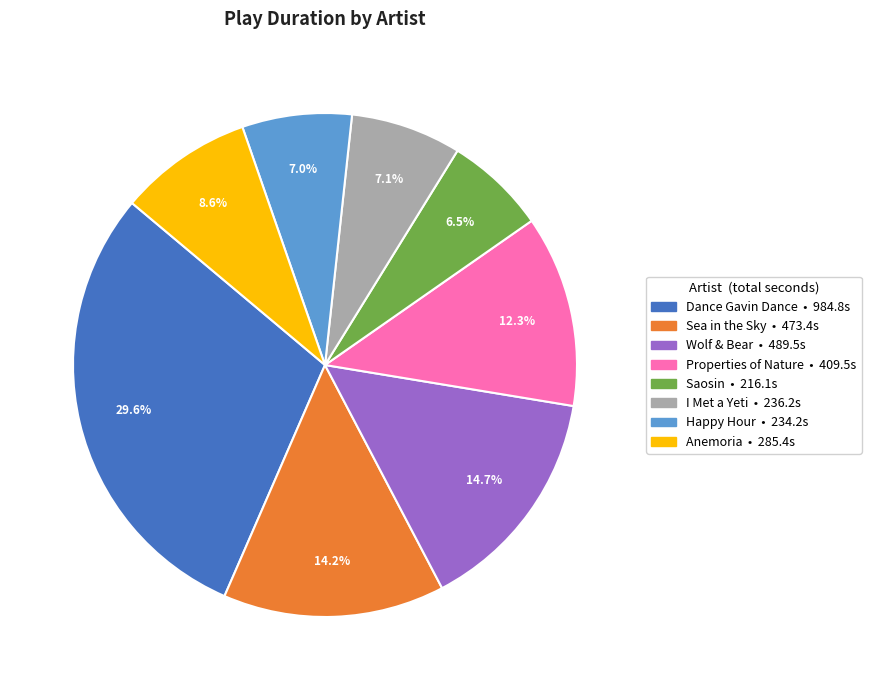

Does Anemoria represent more than half of the total?

No